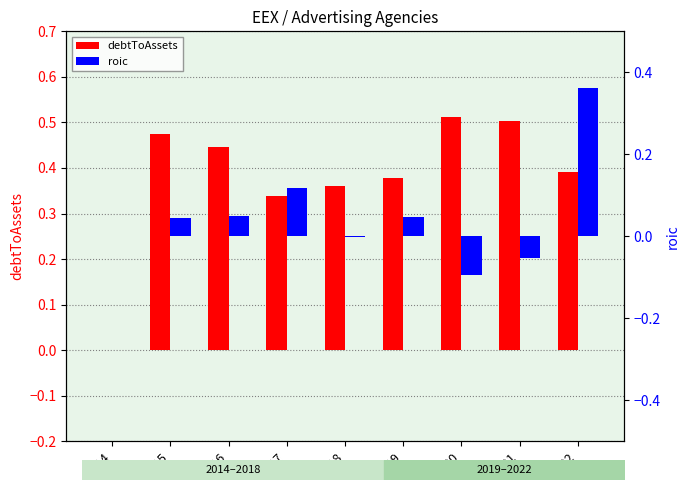

Reading left to right, transcribe all the data shown in this chart.

debtToAssets: 2014=0.0	2015=0.5	2016=0.4	2017=0.3	2018=0.4	2019=0.4	2020=0.5	2021=0.5	2022=0.4
roic: 2014=0.0	2015=0.0	2016=0.0	2017=0.1	2018=-0.0	2019=0.0	2020=-0.1	2021=-0.1	2022=0.4